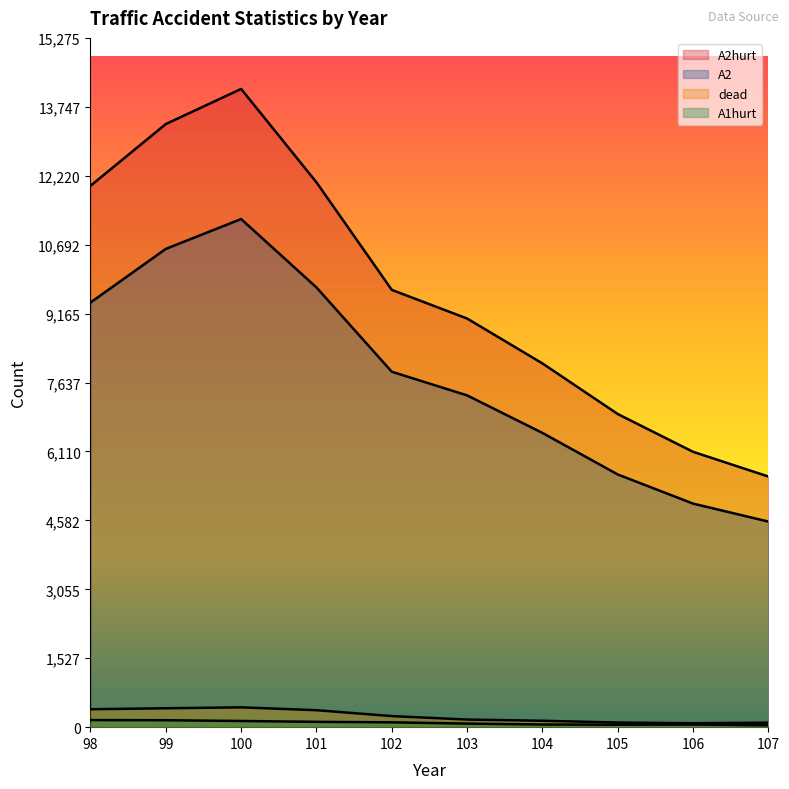

How many values in the A1hurt series are below 107?

5